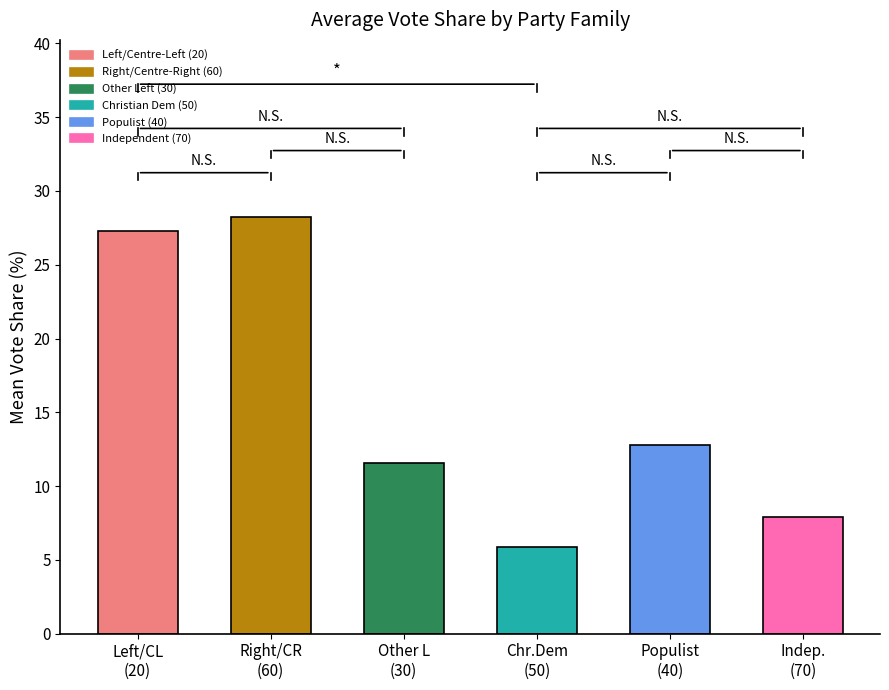

What is the sum of the values at 5 and 2?

19.5